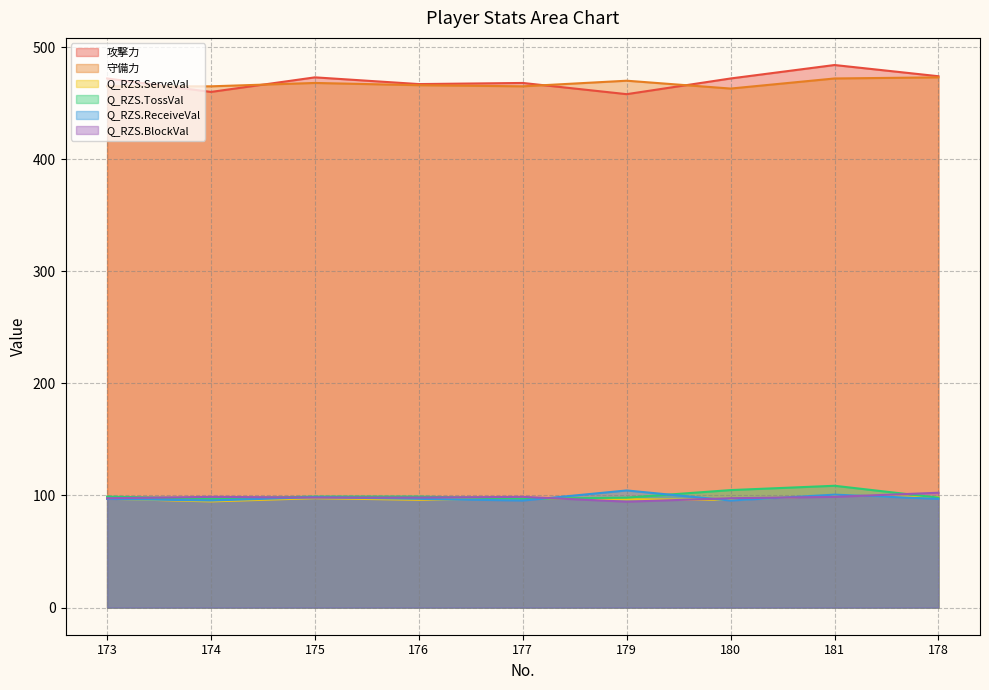

Between 179 and 178, which series saw the biggest shift?

攻撃力